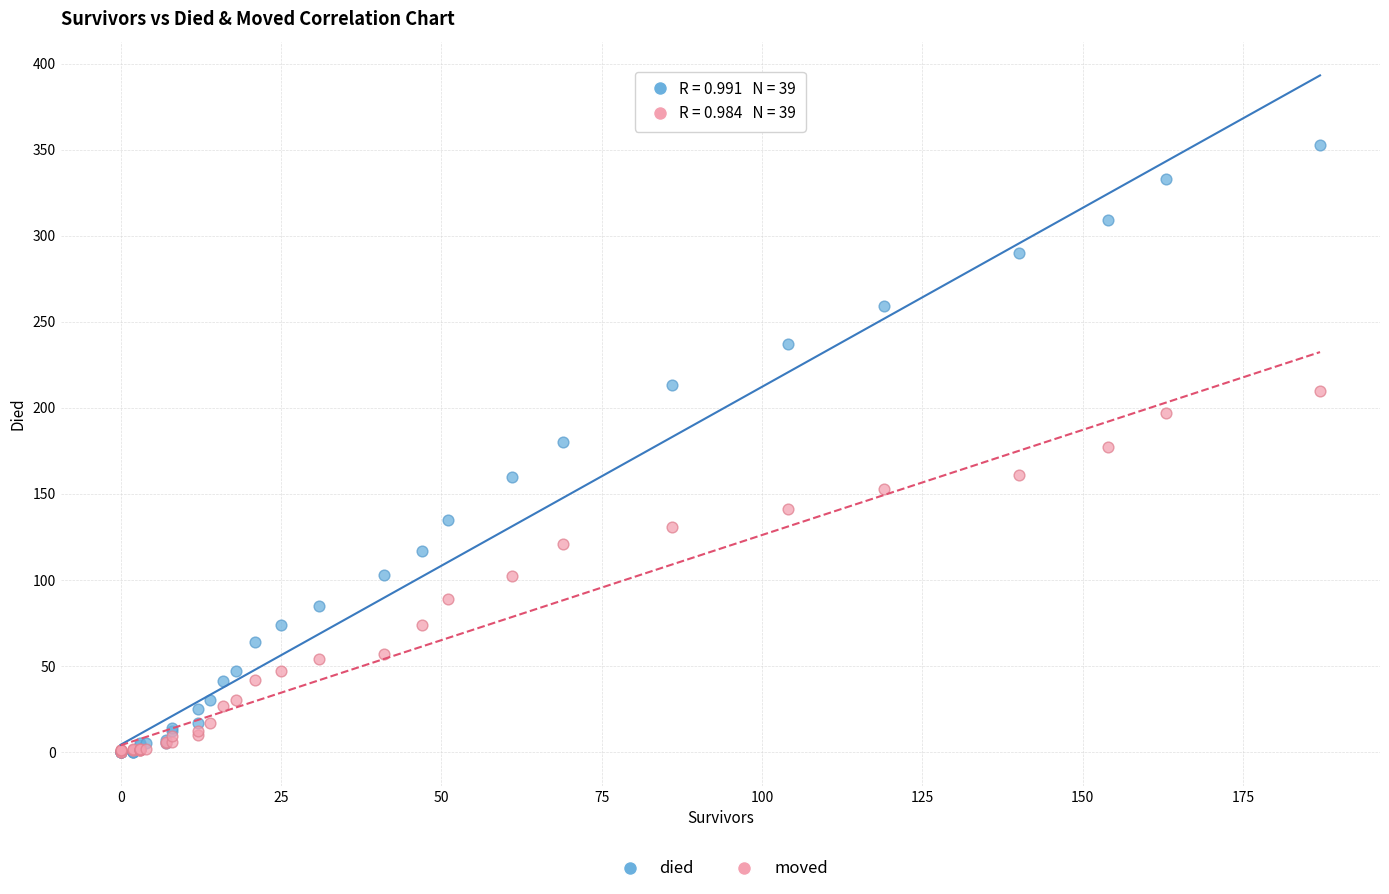

What are all the series names shown in the legend?

died, moved